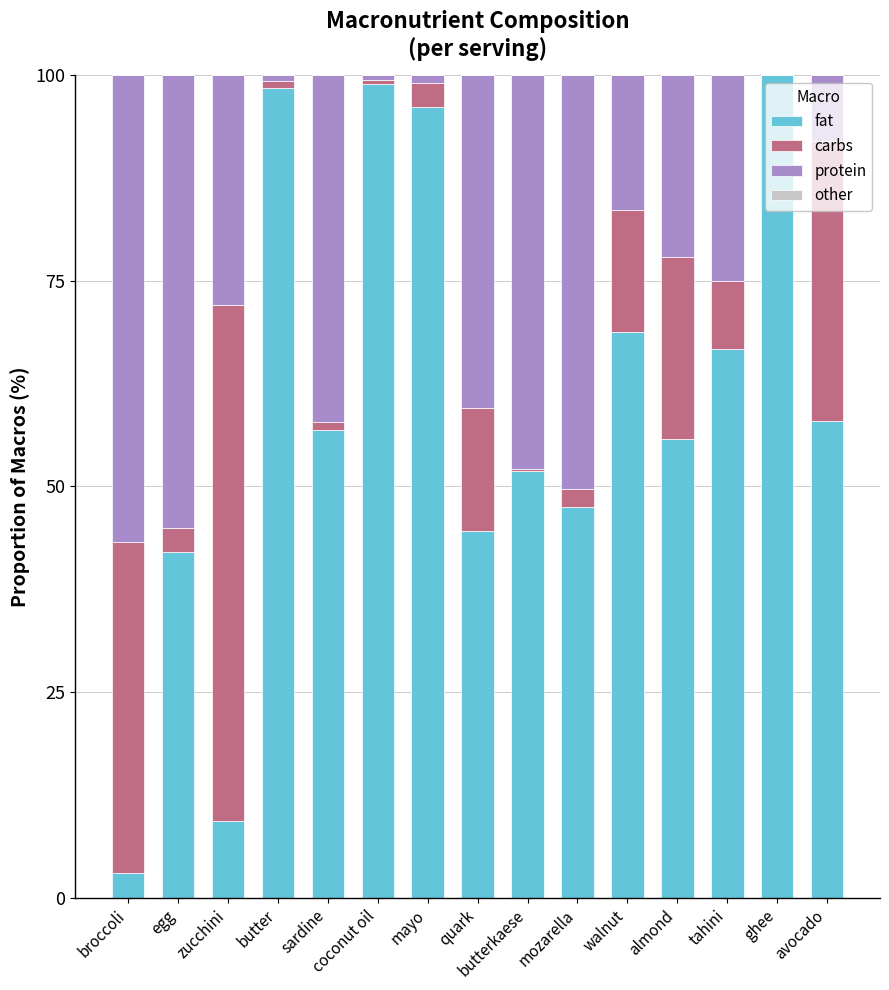

The value of fat at zucchini is 3.7. True or false?

False